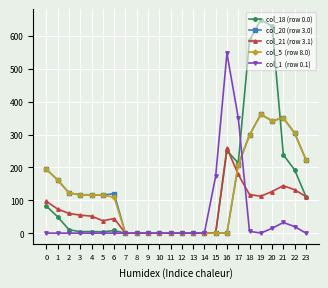

At which category does the chart reach its peak across all series?

19